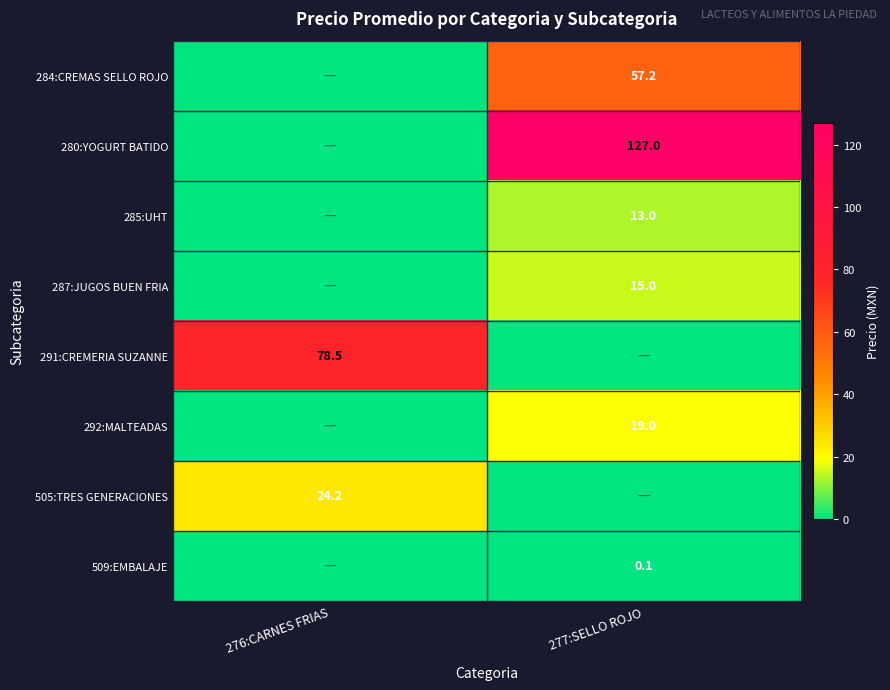

At which category is the sum across all series the highest?

277:SELLO ROJO